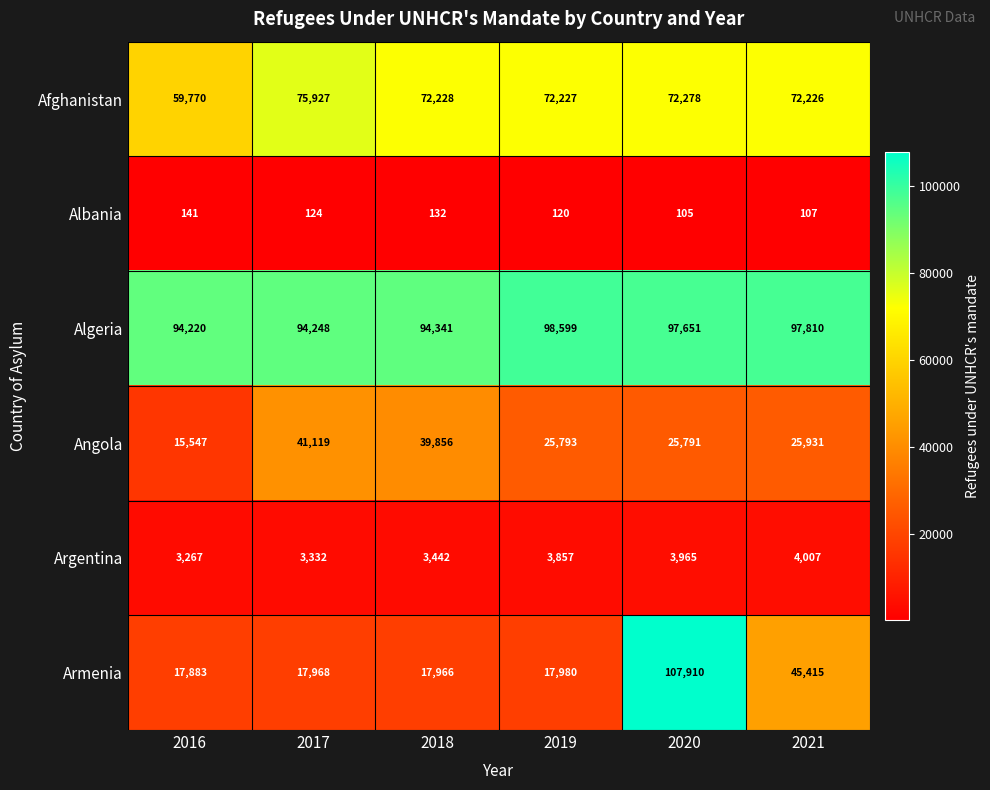

At 2020, list the series in order from largest to smallest.

Armenia, Algeria, Afghanistan, Angola, Argentina, Albania